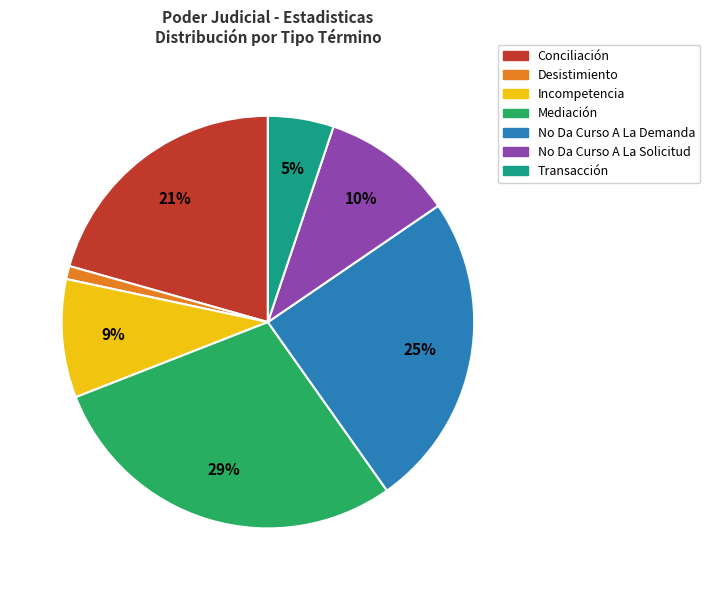

How many slices are in this pie chart?

7